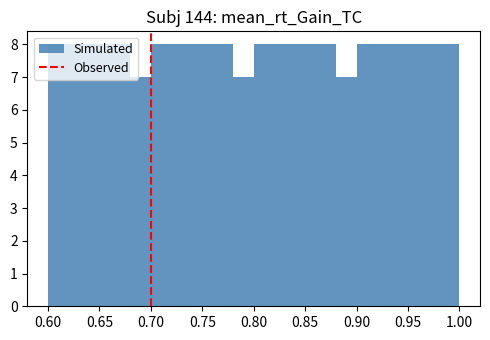

Reading left to right, transcribe this chart: for each bar, give the range it covers on the x-axis and its height. The values are not printed on the chart, so give them approximately, as read against the axis.

0.60 to 0.62: 8
0.62 to 0.64: 8
0.64 to 0.66: 8
0.66 to 0.68: 8
0.68 to 0.70: 7
0.70 to 0.72: 8
0.72 to 0.74: 8
0.74 to 0.76: 8
0.76 to 0.78: 8
0.78 to 0.80: 7
0.80 to 0.82: 8
0.82 to 0.84: 8
0.84 to 0.86: 8
0.86 to 0.88: 8
0.88 to 0.90: 7
0.90 to 0.92: 8
0.92 to 0.94: 8
0.94 to 0.96: 8
0.96 to 0.98: 8
0.98 to 1.00: 8